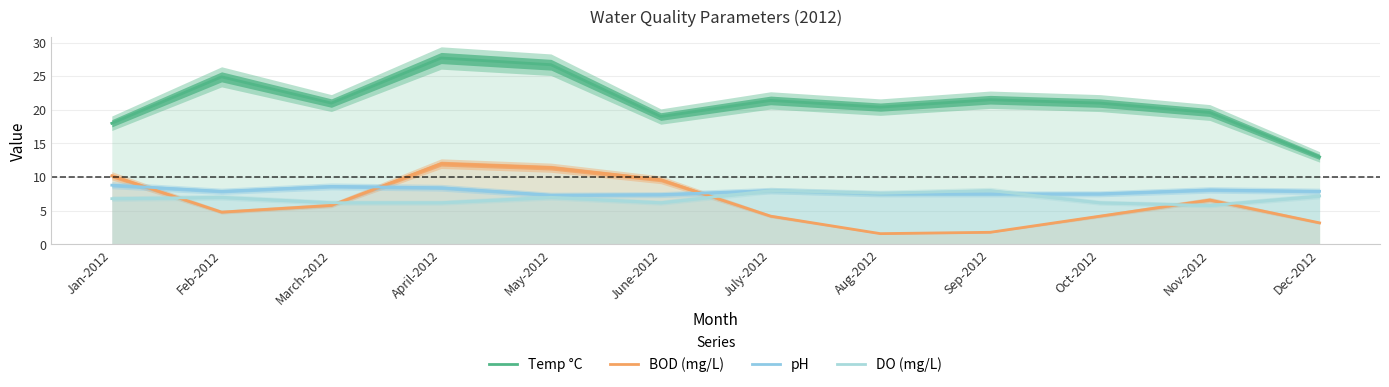

What is the smallest value displayed?

1.6